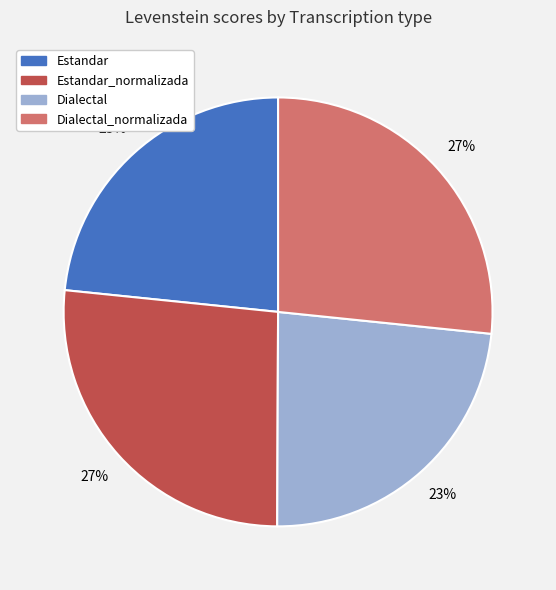

Is there a majority slice in this chart?

No